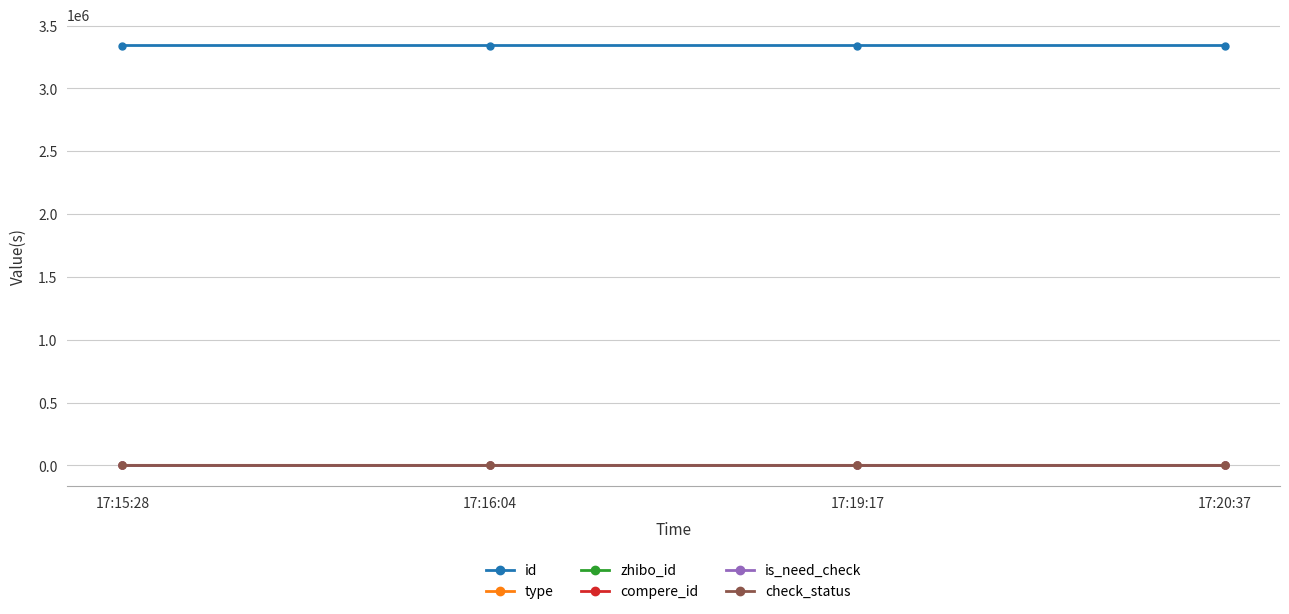

List the series in order of their peak value, highest first.

id, zhibo_id, type, check_status, compere_id, is_need_check